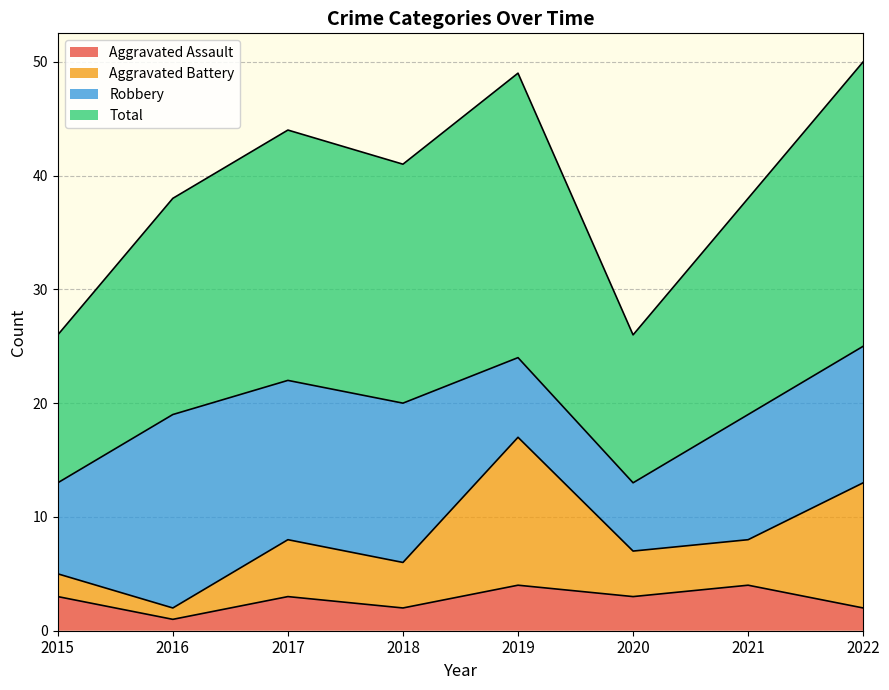

What are all the series names shown in the legend?

Aggravated Assault, Aggravated Battery, Robbery, Total